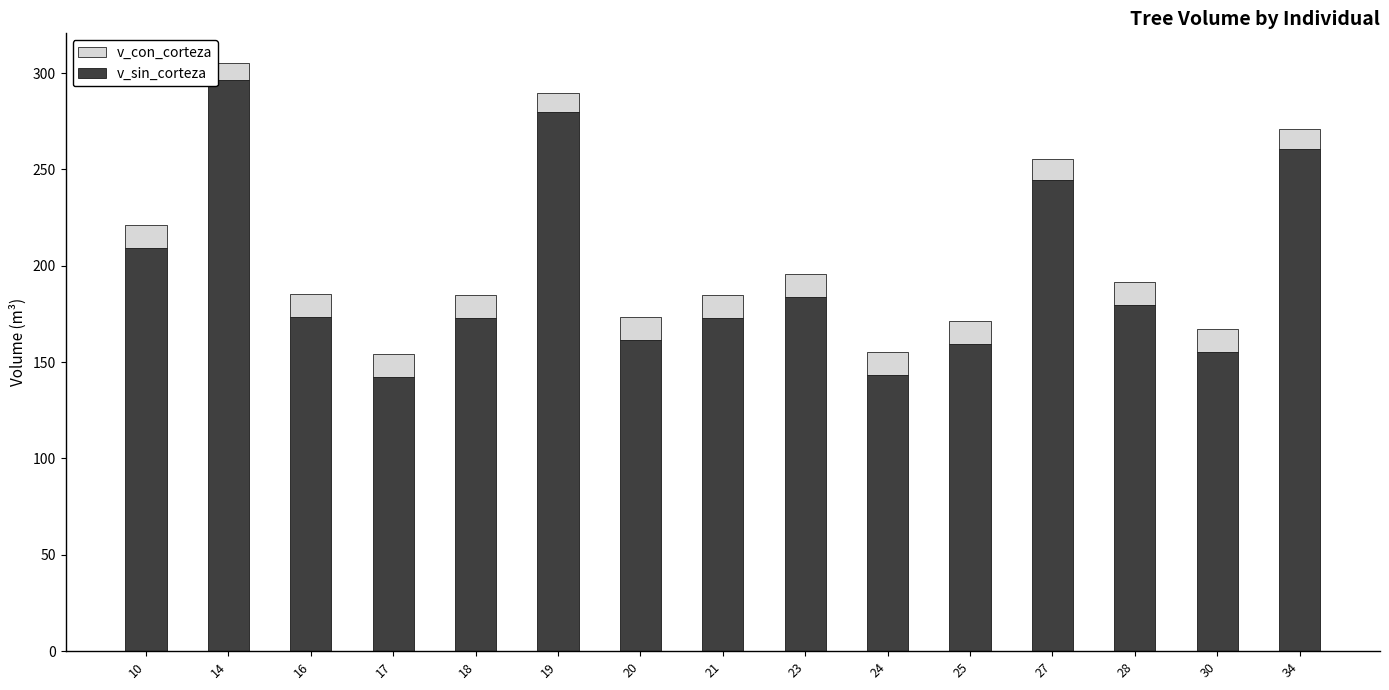

What is the minimum value for v_sin_corteza?

142.3